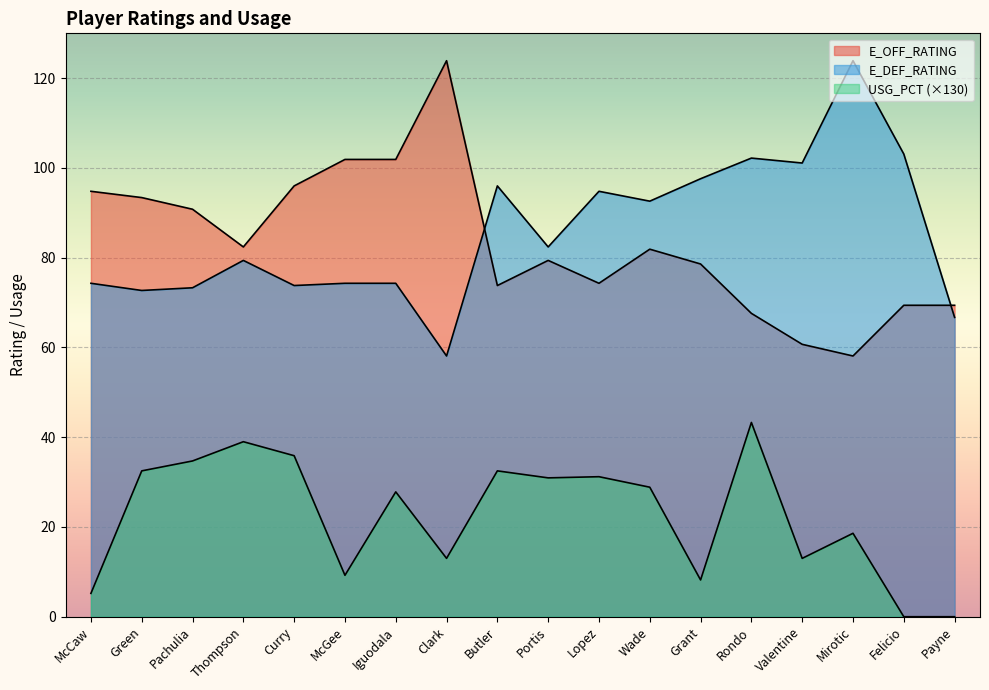

How many interior local valleys does the E_OFF_RATING series have?

4